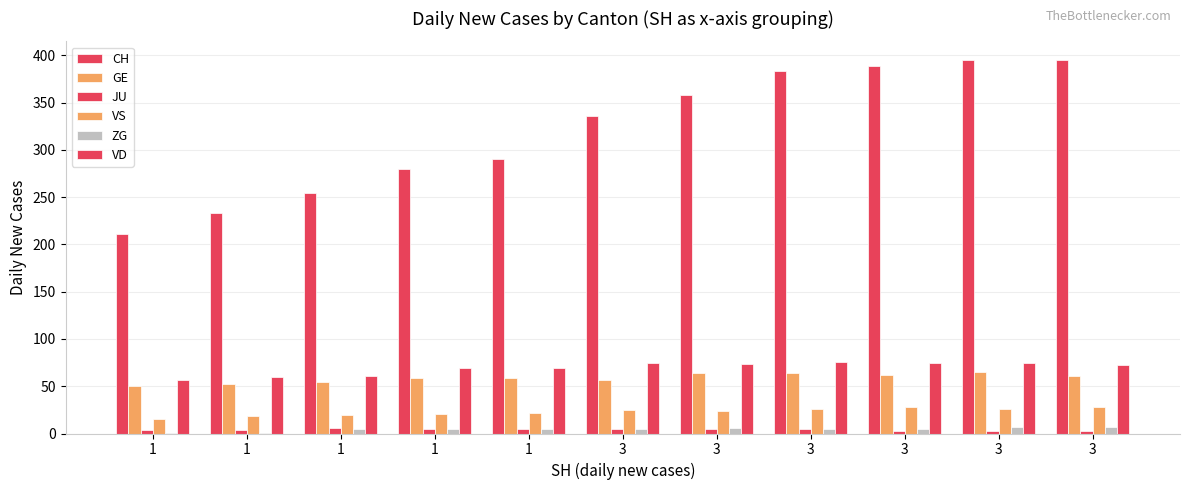

Reading right to left, what are all the values shown in this chart?

CH: 3=395	3=395	3=389	3=383	3=358	3=336	1=290	1=280	1=254	1=233	1=211
GE: 3=61	3=65	3=62	3=64	3=64	3=57	1=59	1=59	1=54	1=52	1=50
JU: 3=3	3=3	3=3	3=5	3=5	3=5	1=5	1=5	1=6	1=4	1=4
VS: 3=28	3=26	3=28	3=26	3=24	3=25	1=22	1=21	1=20	1=19	1=15
ZG: 3=7	3=7	3=5	3=5	3=6	3=5	1=5	1=5	1=5	1=1	1=1
VD: 3=72	3=75	3=75	3=76	3=74	3=75	1=69	1=69	1=61	1=60	1=57